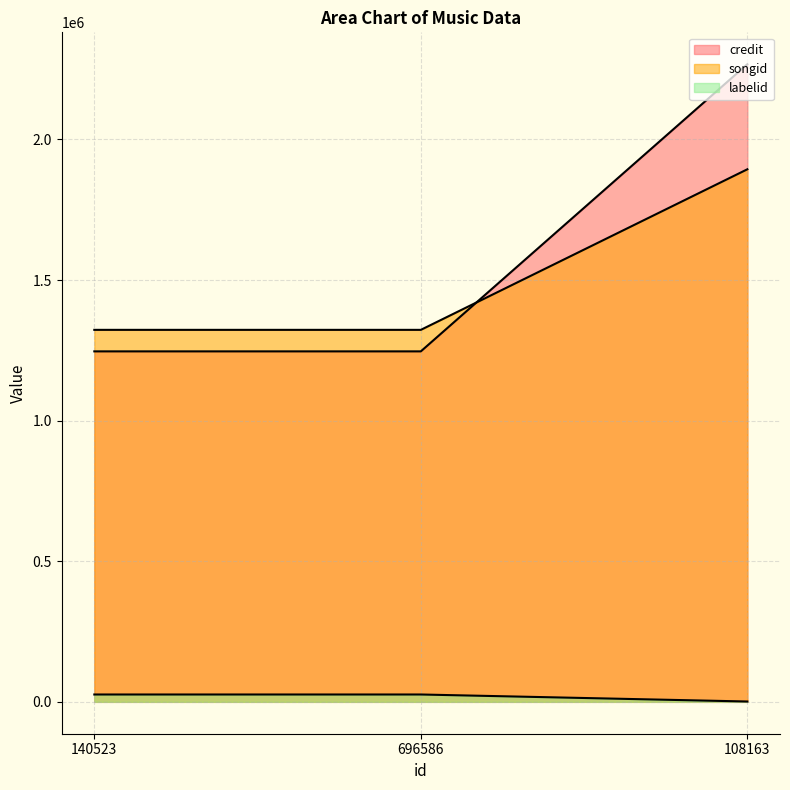

How many lines are shown in the chart?

3